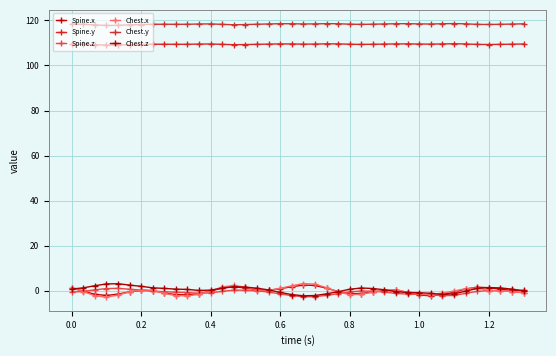

Is this an area chart (filled region under the line)?

No